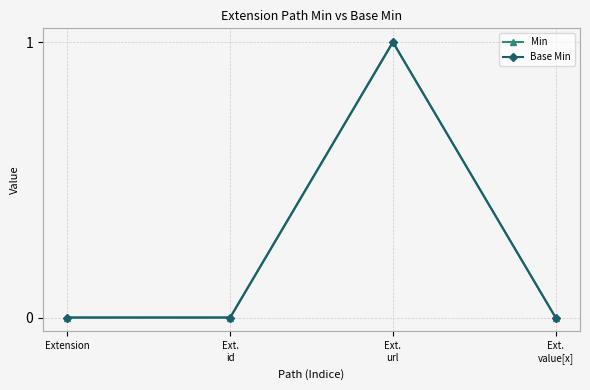

How many lines are shown in the chart?

2